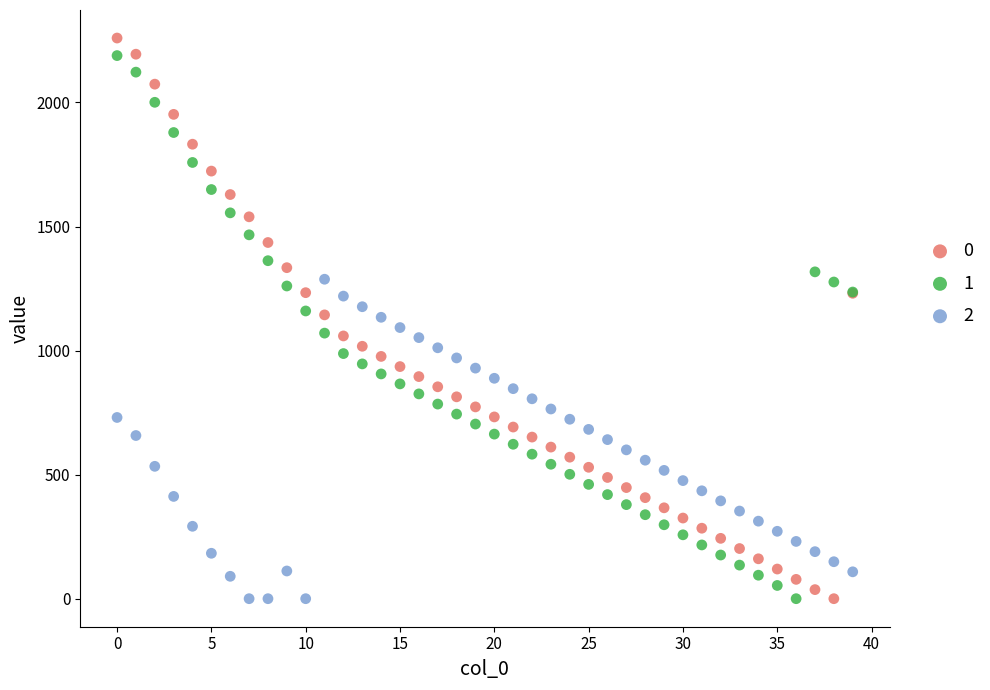

What are all the series names shown in the legend?

0, 1, 2